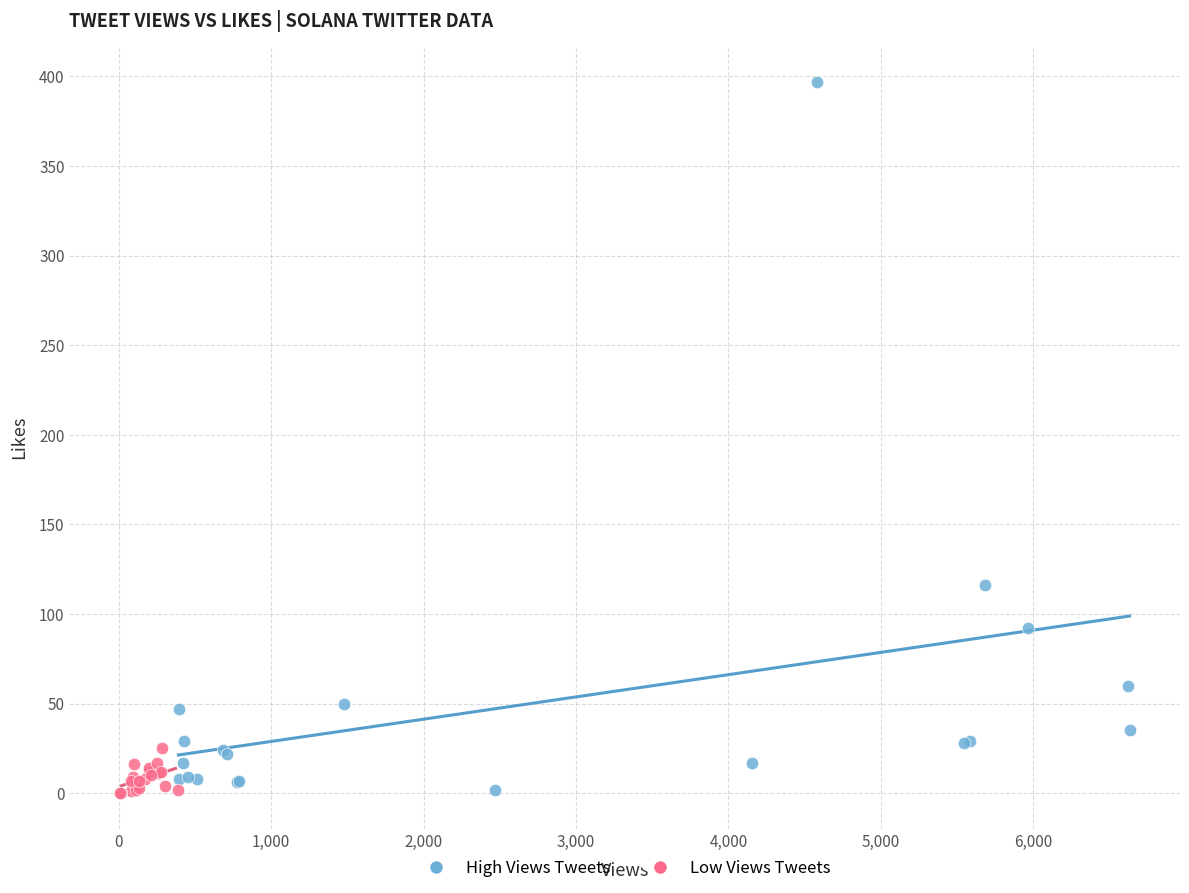

Which series reaches the maximum Y coordinate?

High Views Tweets